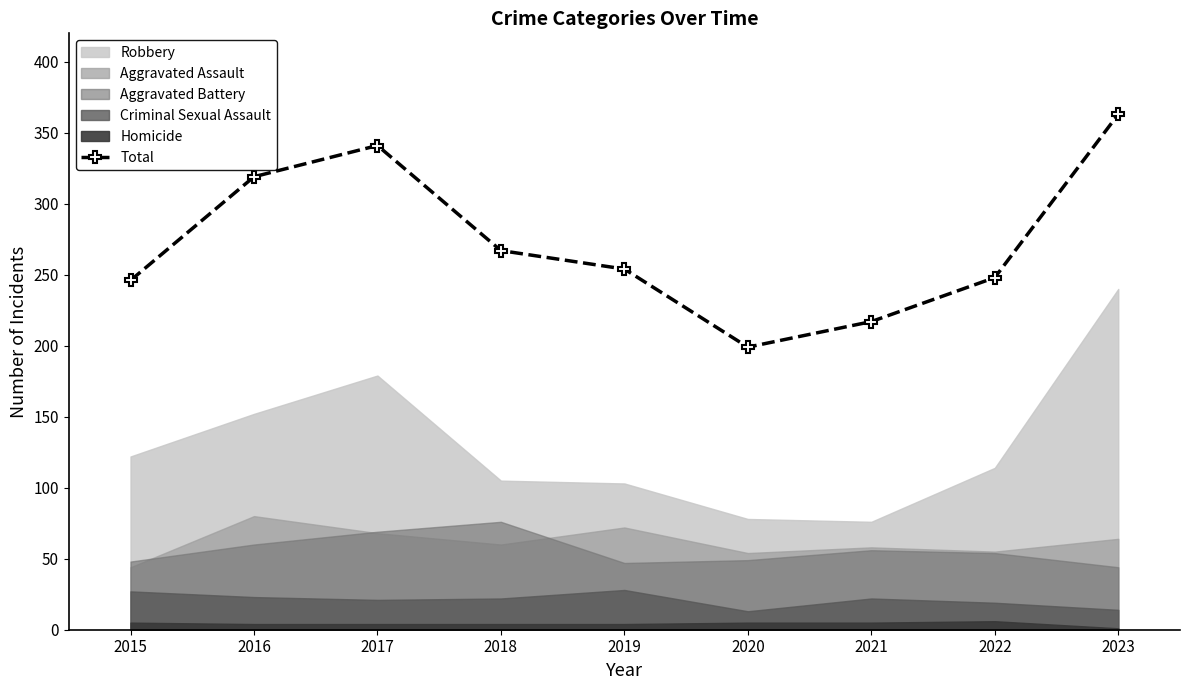

What is the maximum value shown in the chart?

363